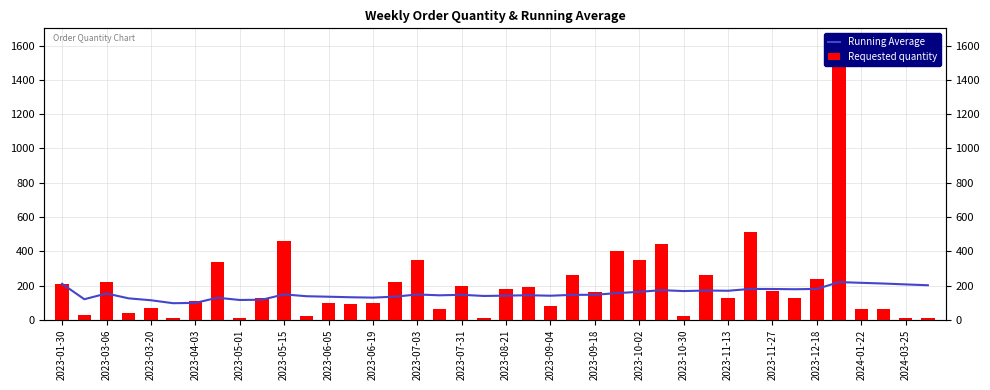

Where does the Requested quantity series first go above 130?

2023-01-30